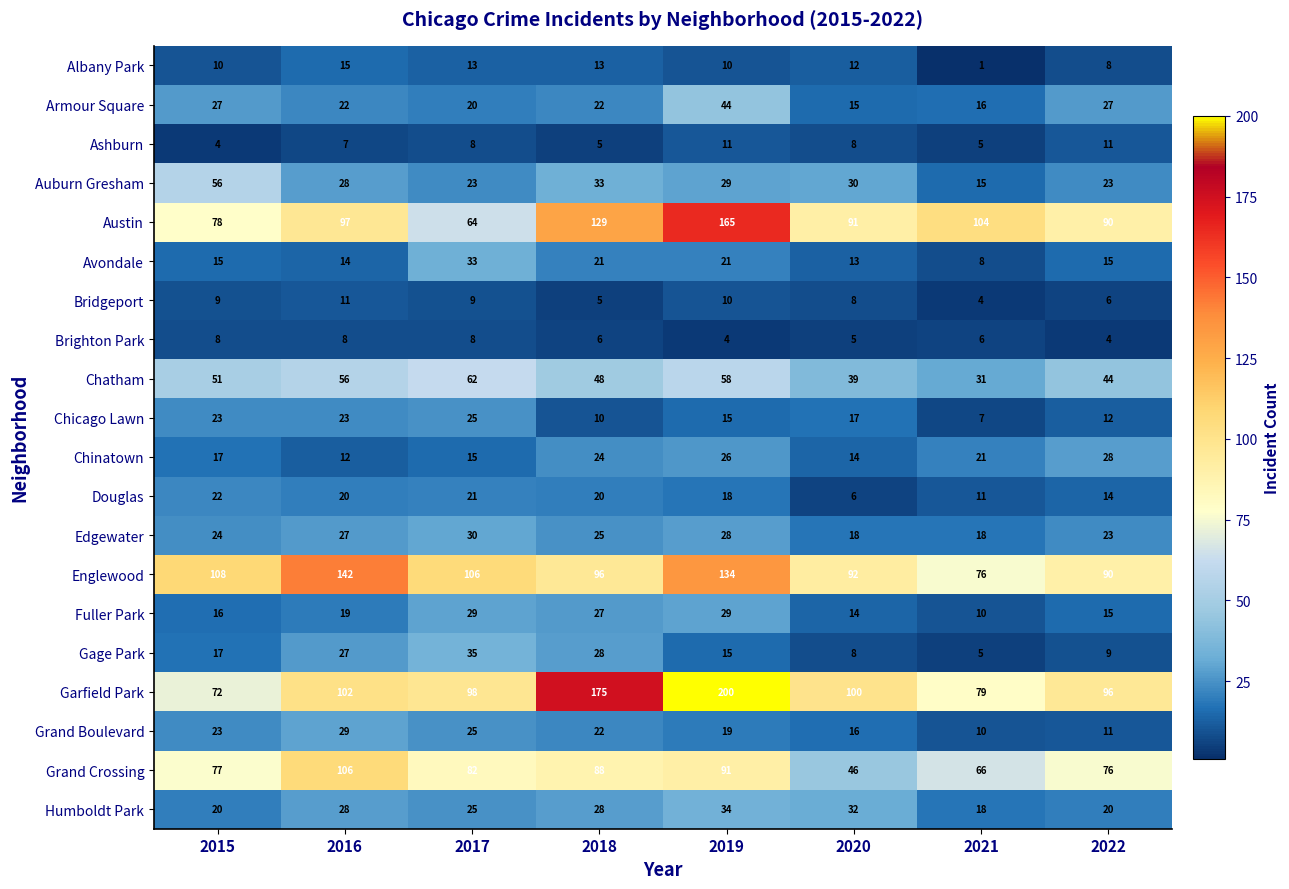

Which series has the widest spread of values?

Garfield Park